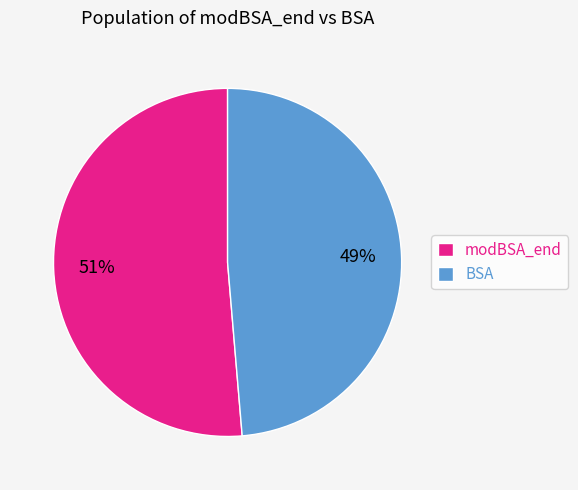

Does any single category account for the majority?

Yes